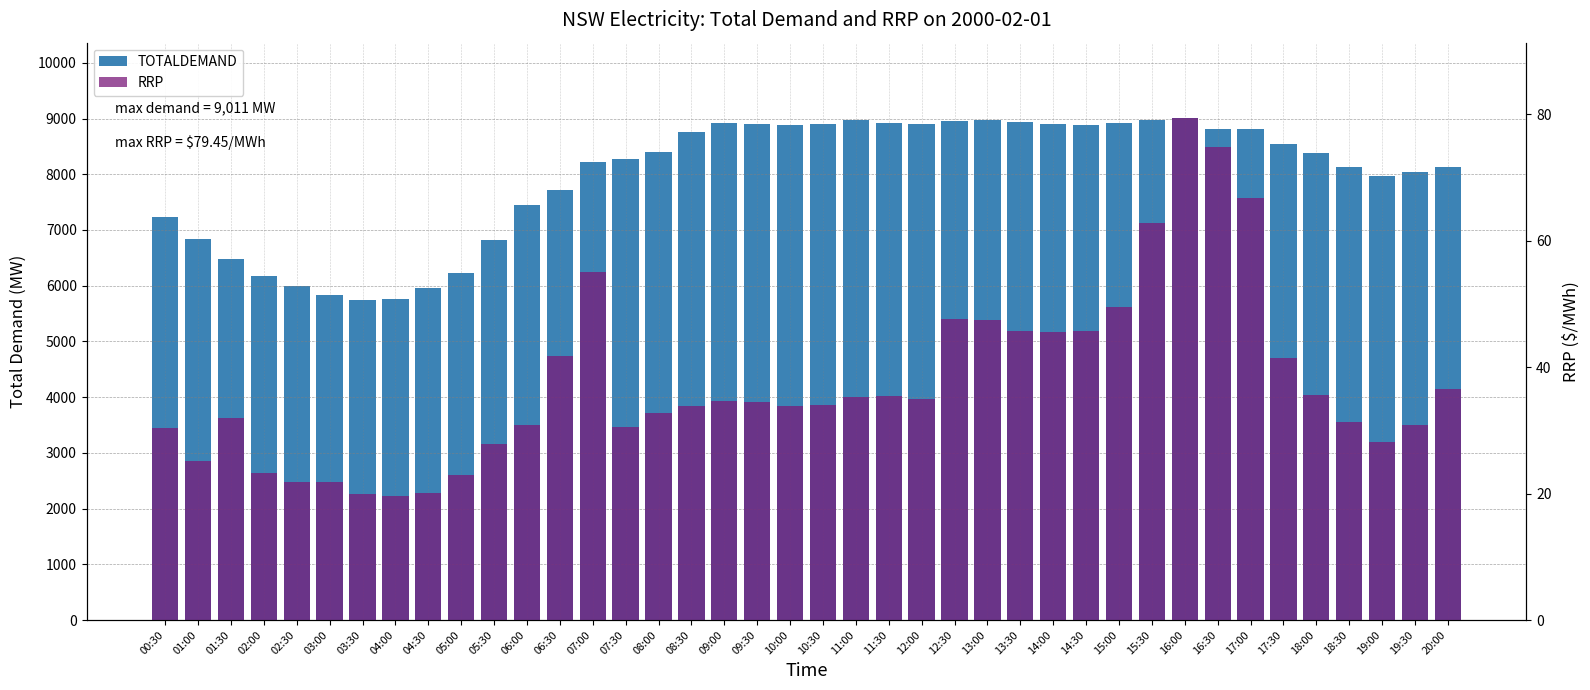

Reading left to right, extract all data points from this chart.

TOTALDEMAND: 00:30=7239.1	01:00=6841.7	01:30=6482.6	02:00=6177.8	02:30=5989.7	03:00=5824.9	03:30=5746.9	04:00=5769.1	04:30=5967.5	05:00=6219.8	05:30=6818.2	06:00=7447.2	06:30=7722.3	07:00=8217.1	07:30=8273.2	08:00=8398.3	08:30=8764.9	09:00=8917.5	09:30=8907.0	10:00=8889.1	10:30=8896.9	11:00=8968.0	11:30=8925.1	12:00=8893.9	12:30=8962.3	13:00=8981.5	13:30=8945.4	14:00=8894.9	14:30=8882.7	15:00=8915.7	15:30=8971.1	16:00=9010.5	16:30=8813.3	17:00=8812.8	17:30=8540.0	18:00=8377.2	18:30=8125.5	19:00=7975.3	19:30=8043.7	20:00=8124.2
RRP: 00:30=30.4	01:00=25.1	01:30=31.9	02:00=23.3	02:30=21.8	03:00=21.9	03:30=19.9	04:00=19.6	04:30=20.1	05:00=22.9	05:30=27.9	06:00=30.9	06:30=41.7	07:00=55.0	07:30=30.6	08:00=32.7	08:30=33.8	09:00=34.6	09:30=34.6	10:00=33.8	10:30=34.0	11:00=35.3	11:30=35.5	12:00=34.9	12:30=47.6	13:00=47.4	13:30=45.7	14:00=45.6	14:30=45.8	15:00=49.5	15:30=62.8	16:00=79.5	16:30=74.9	17:00=66.7	17:30=41.5	18:00=35.6	18:30=31.3	19:00=28.2	19:30=30.9	20:00=36.5